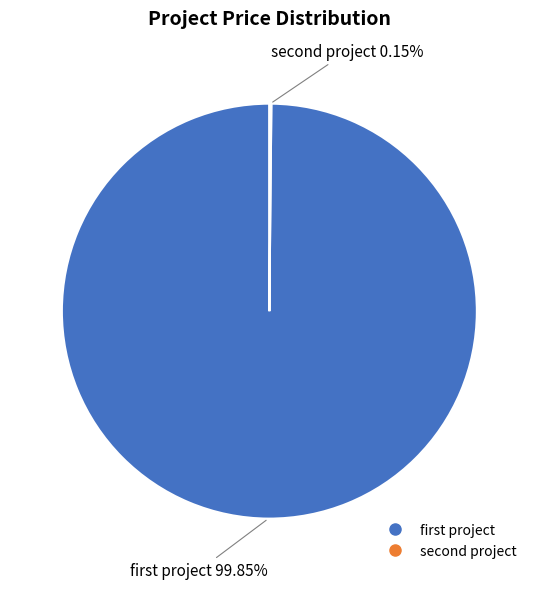

Which category accounts for the majority?

first project